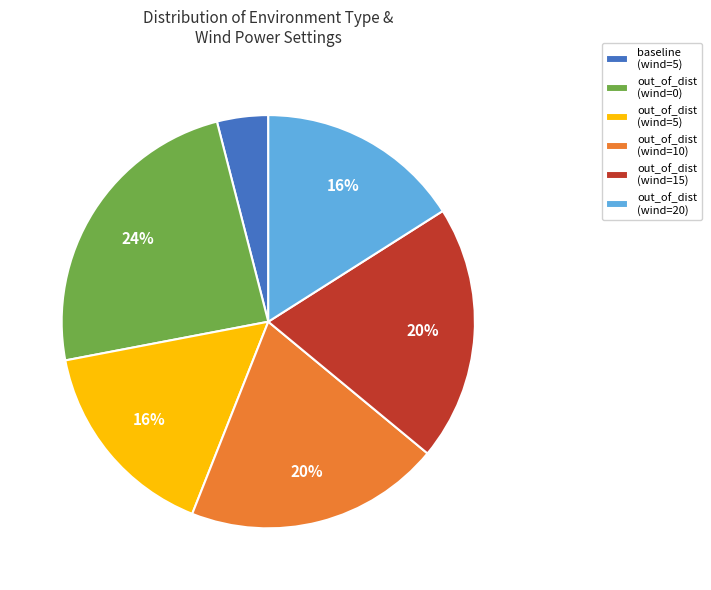

Count the number of slices in the pie.

6